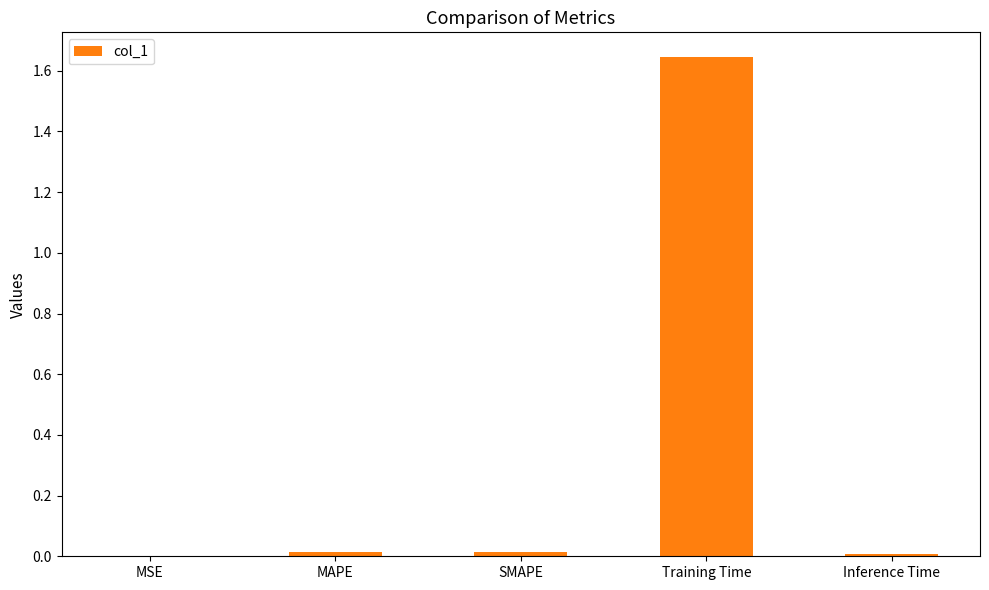

Does the chart contain stacked bars?

No